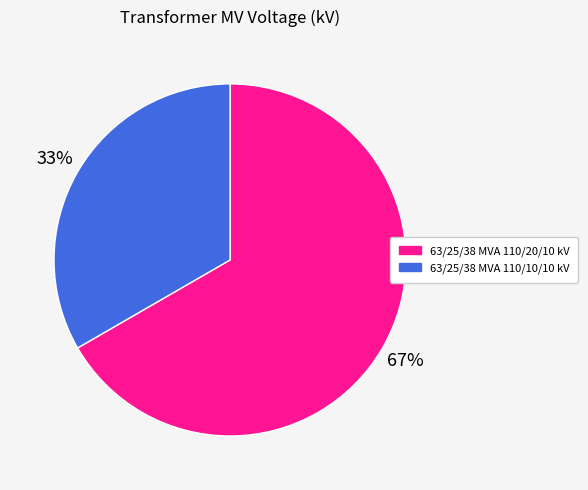

Does any single category account for the majority?

Yes